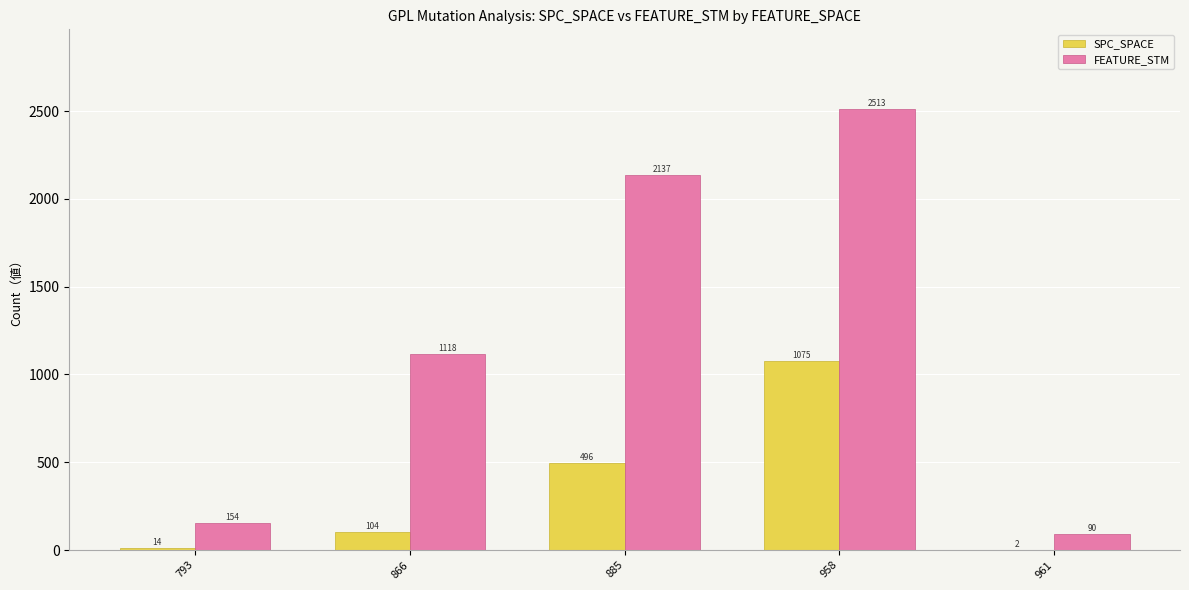

At which category is the sum across all series the highest?

958